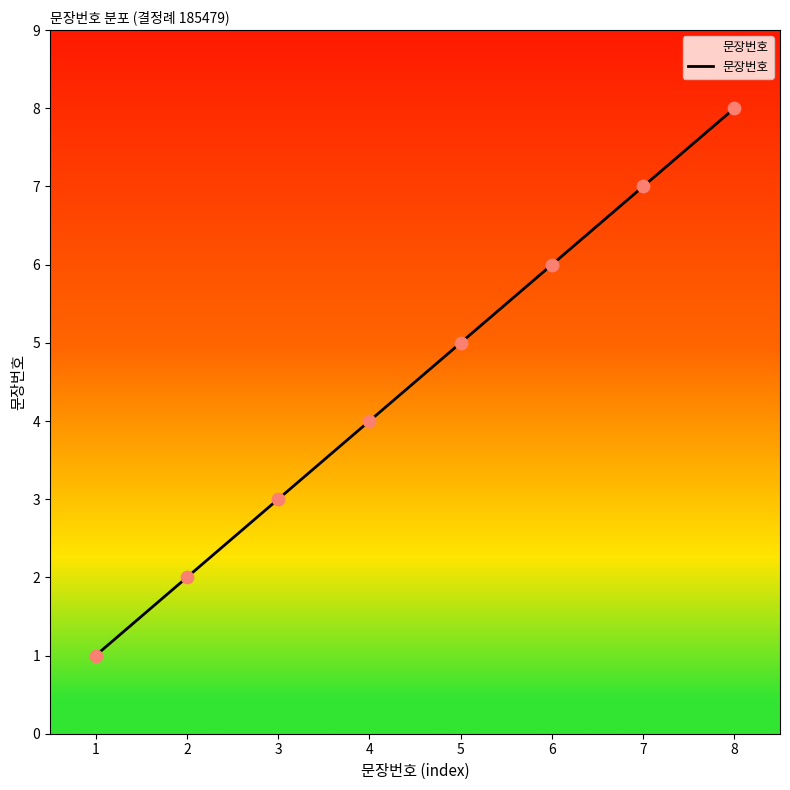

Approximately how many times larger is the value at 5 compared to 8?

0.6